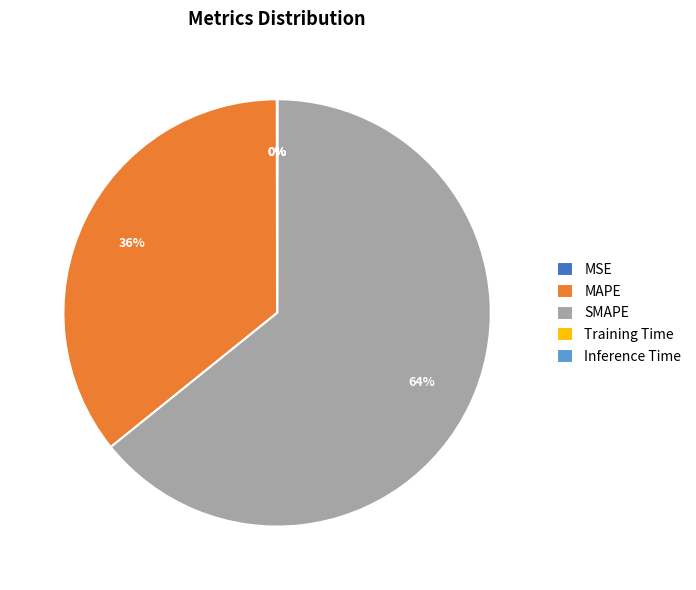

Which category accounts for the majority?

SMAPE